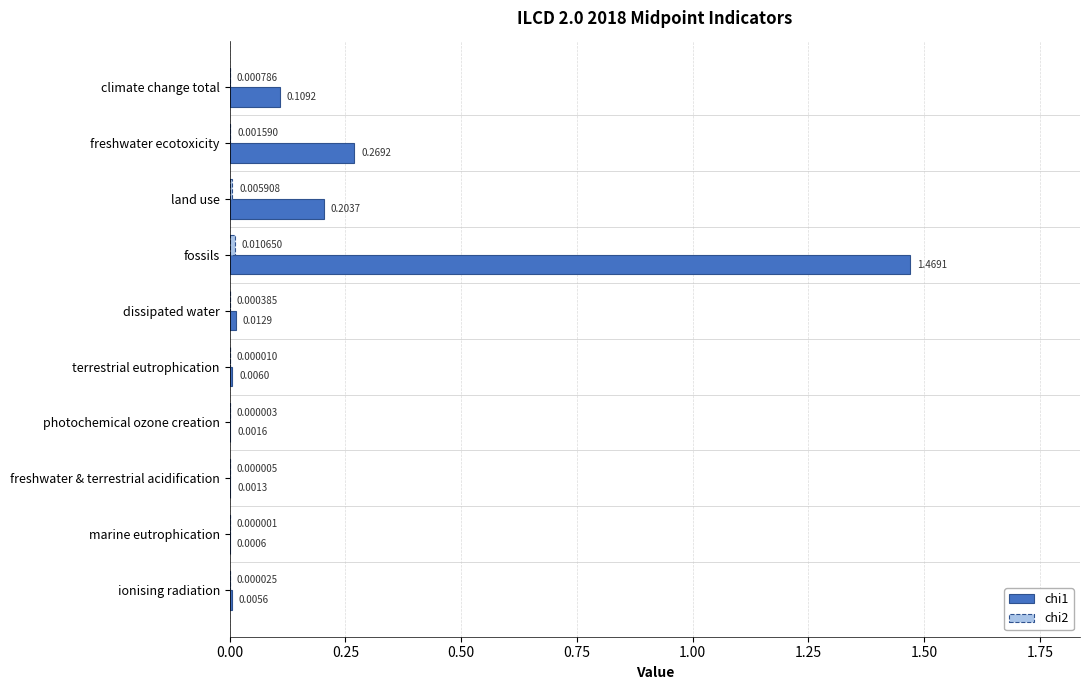

What is the sum of the chi1 values at freshwater ecotoxicity and climate change total?

0.4